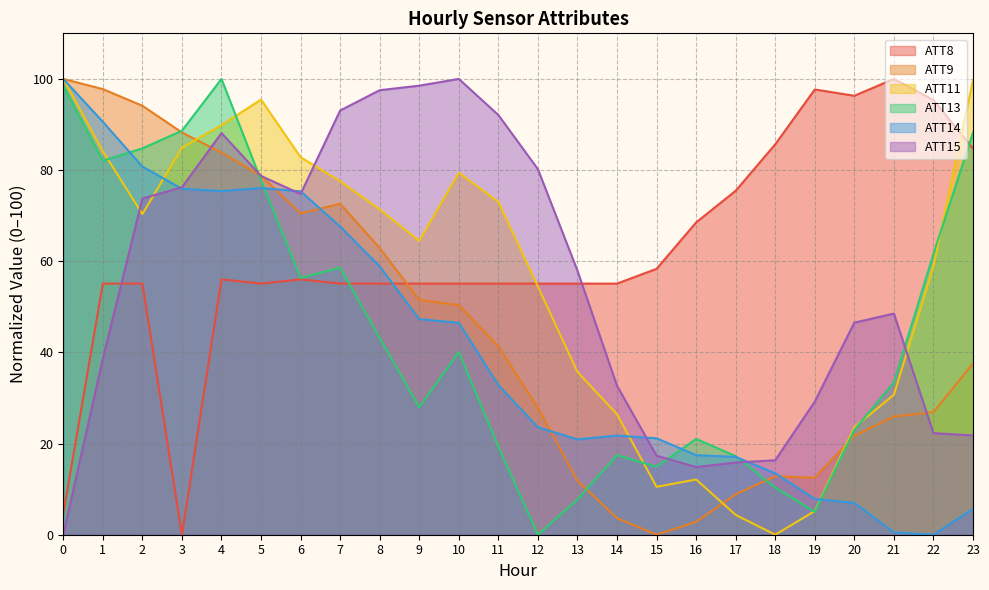

Which has a higher value, 23 or 3?

23